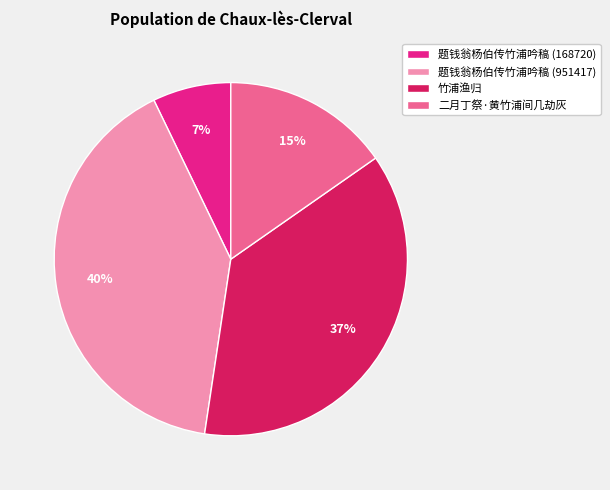

Is there a majority slice in this chart?

No